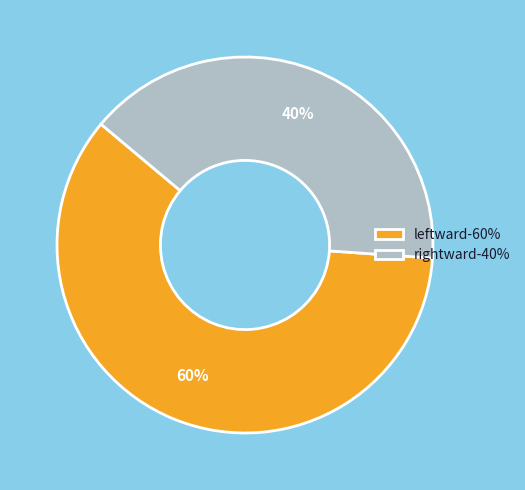

What percentage is the leftward slice, to the nearest percent?

60%